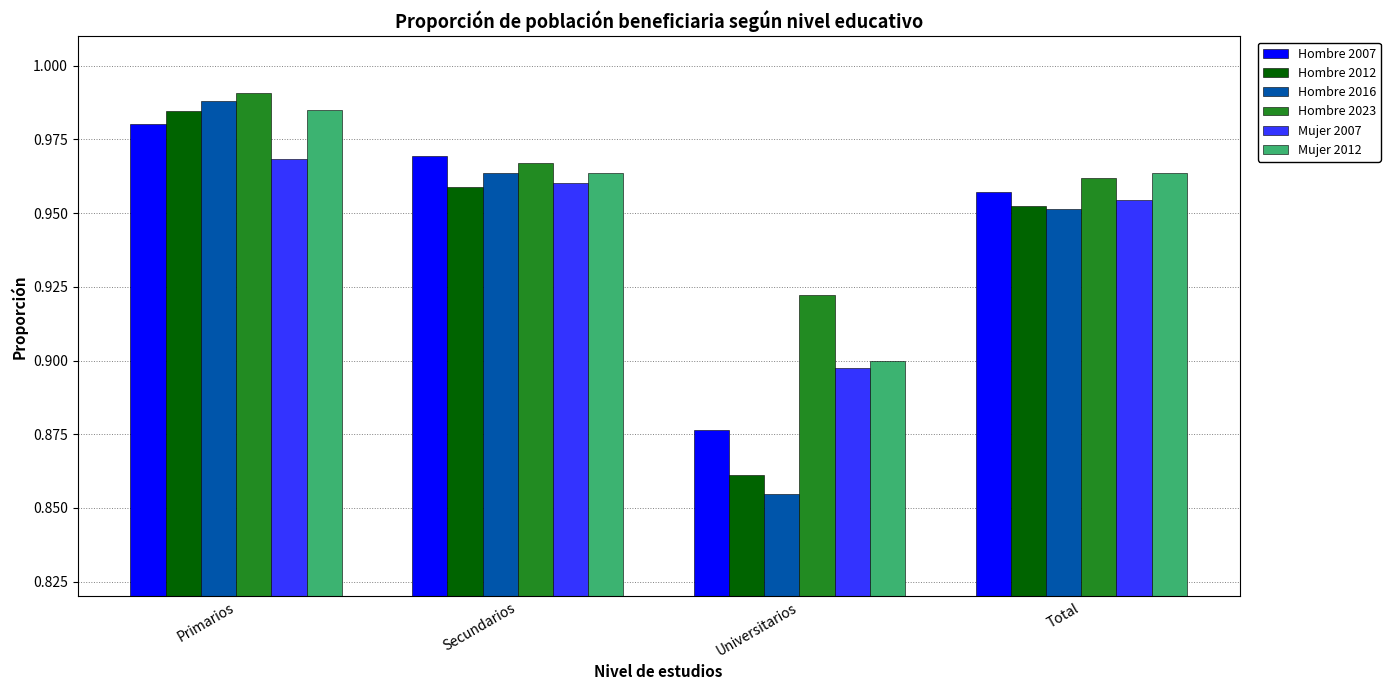

What is the total value across all series at Total?

5.7